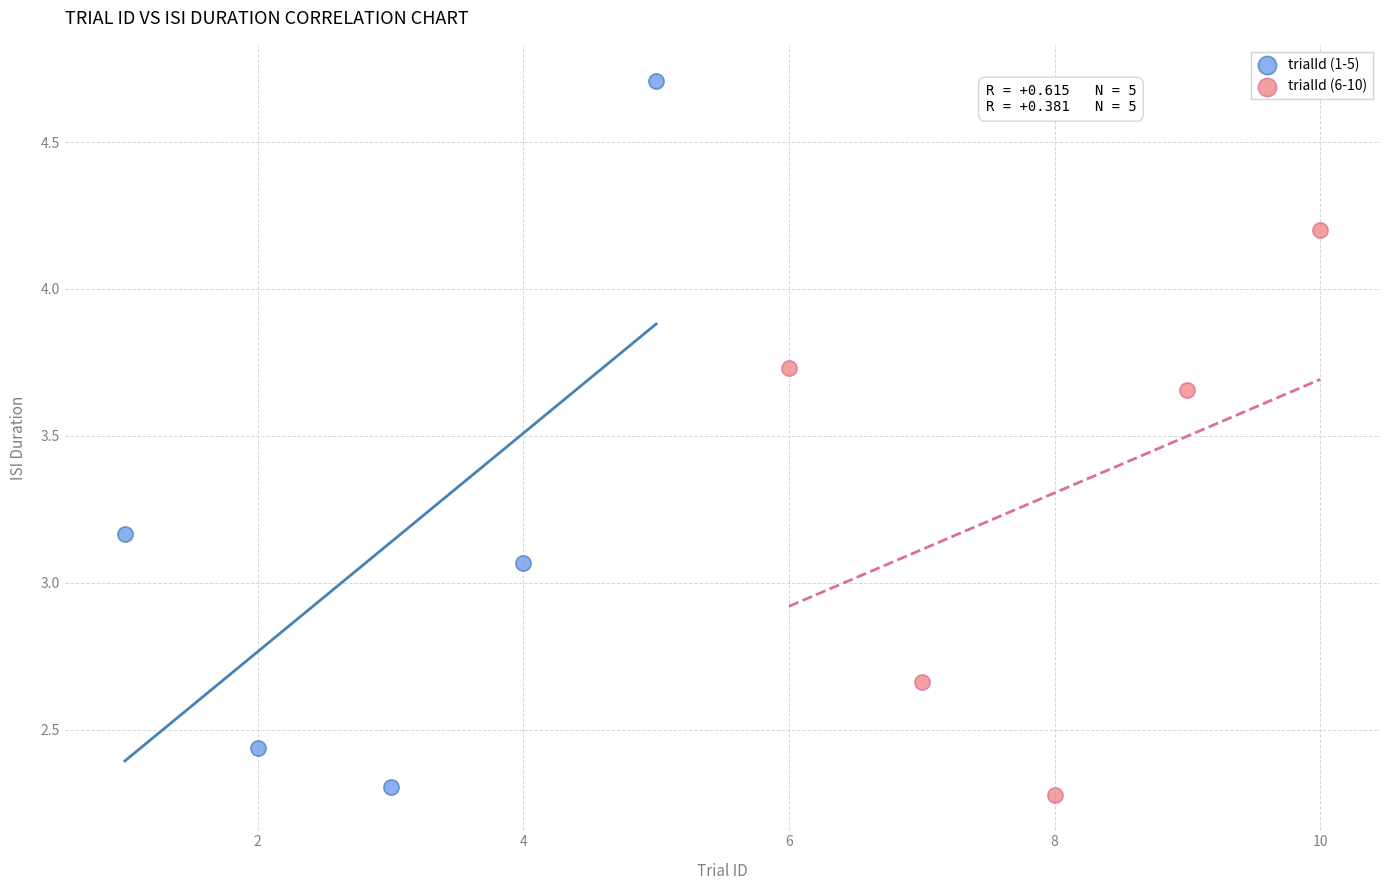

What are all the series names shown in the legend?

trialId (1-5), trialId (6-10)